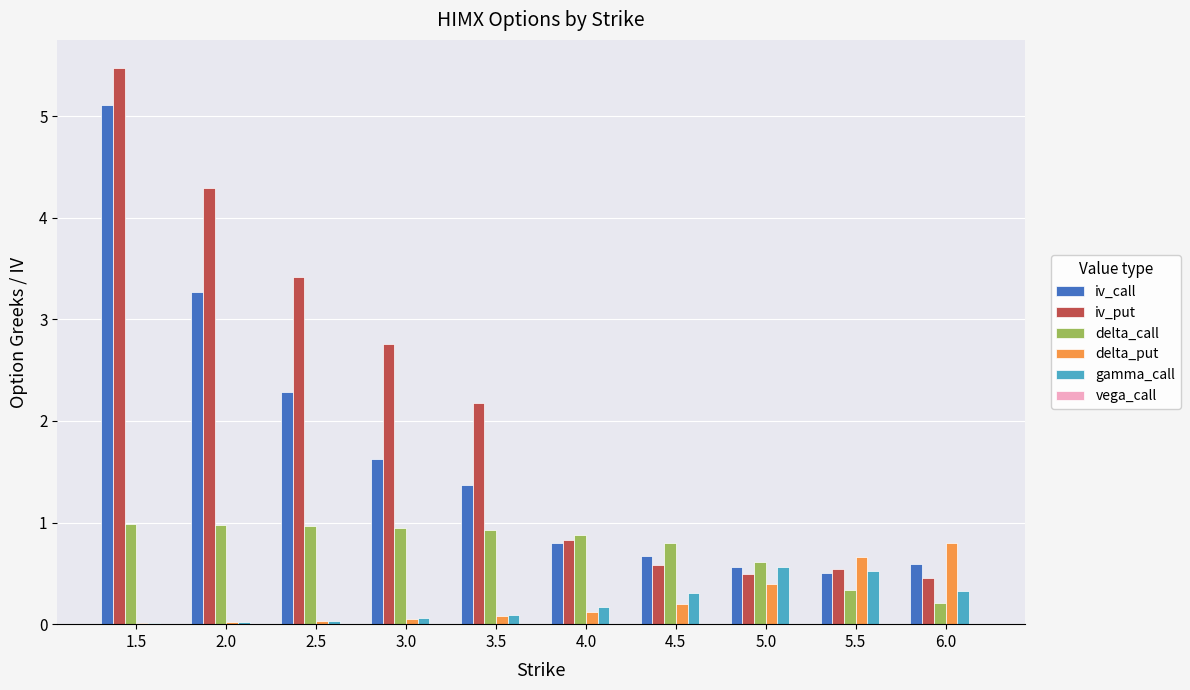

Which series has the largest total across all categories?

iv_put